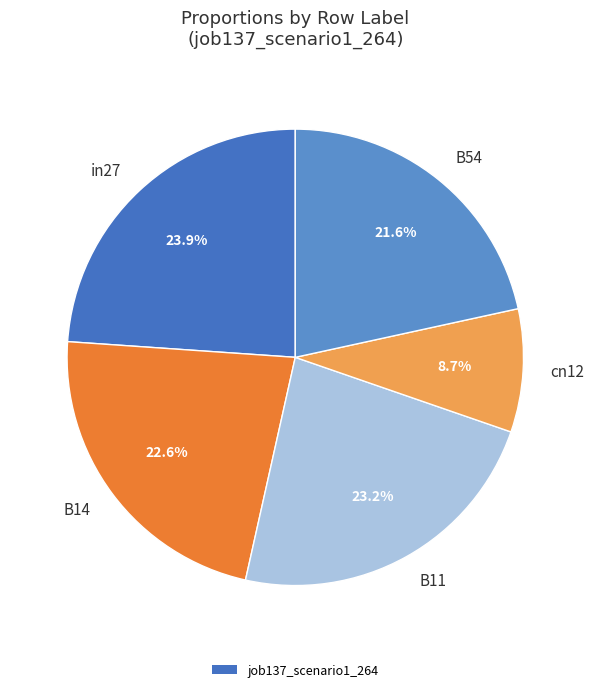

What is the total percentage of B11 and B14?

45.8%